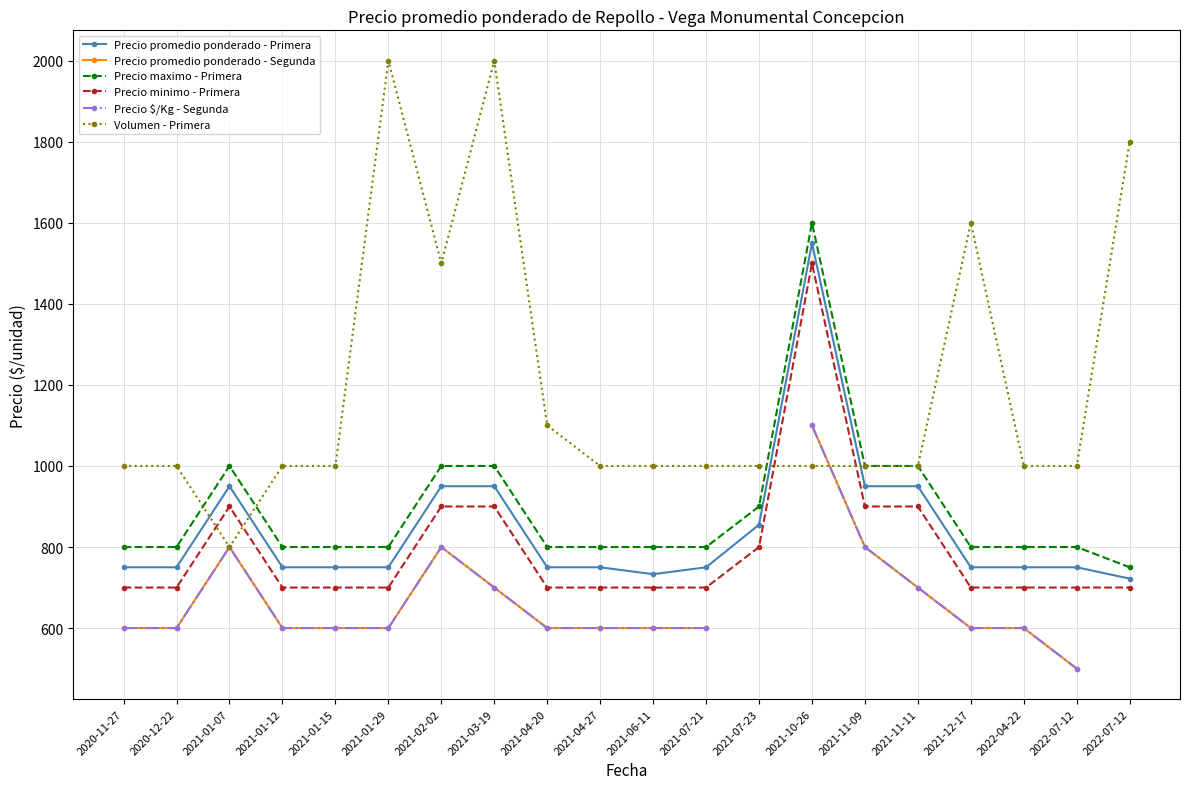

True or false: Precio minimo - Primera has a value of 997.7 at 2022-04-22.

False